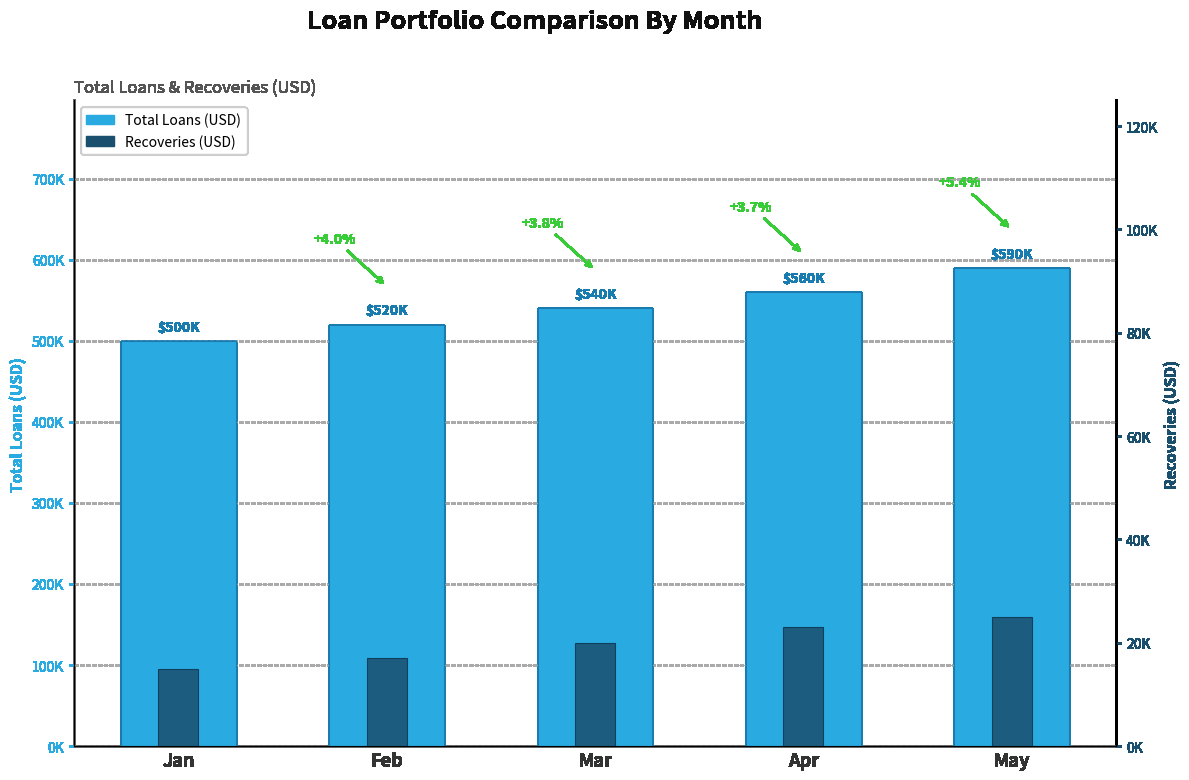

Reading left to right, list all the values displayed in this chart.

Total Loans (USD): Jan=500000	Feb=520000	Mar=540000	Apr=560000	May=590000
Recoveries (USD): Jan=15000	Feb=17000	Mar=20000	Apr=23000	May=25000